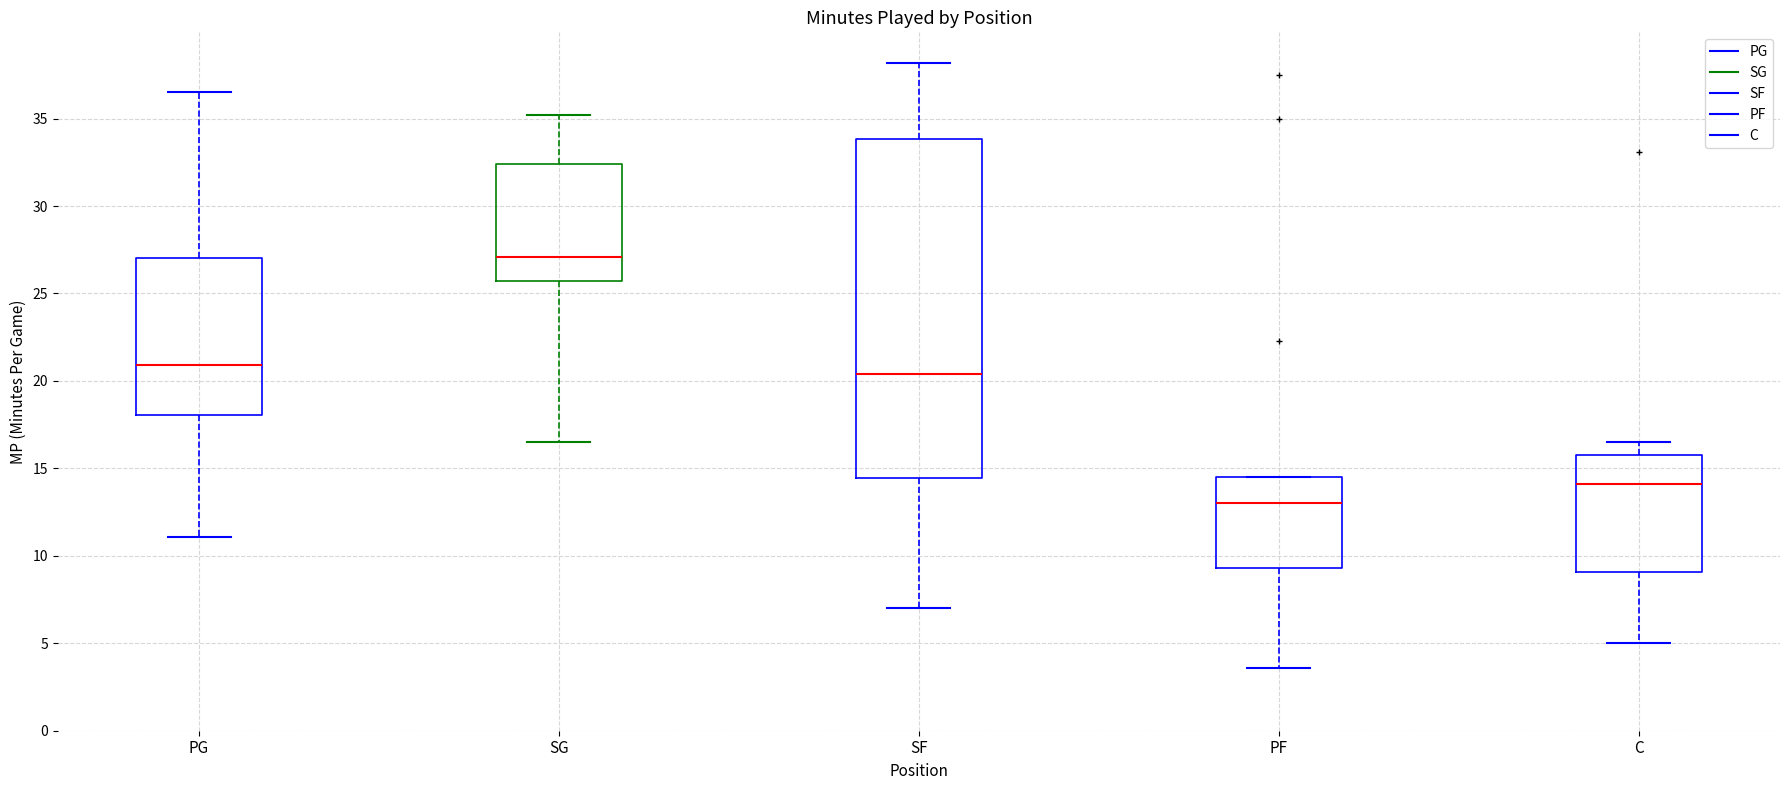

Which box has the lowest median line?

PF